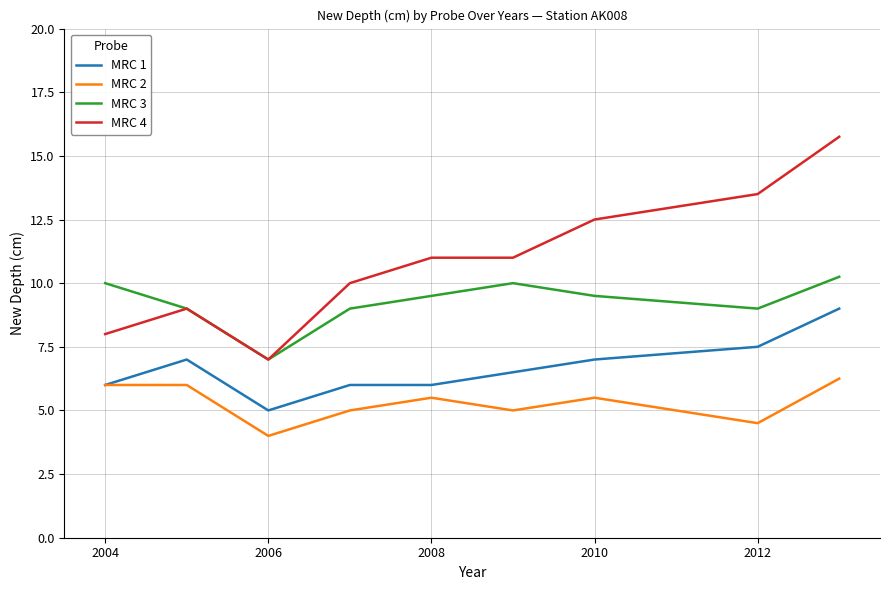

Which series has the largest total across all categories?

MRC 4